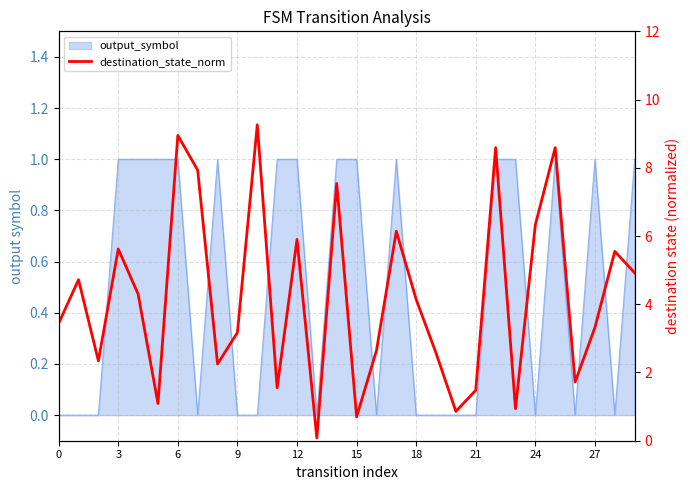

Where is the data nearest to the value 4?

18